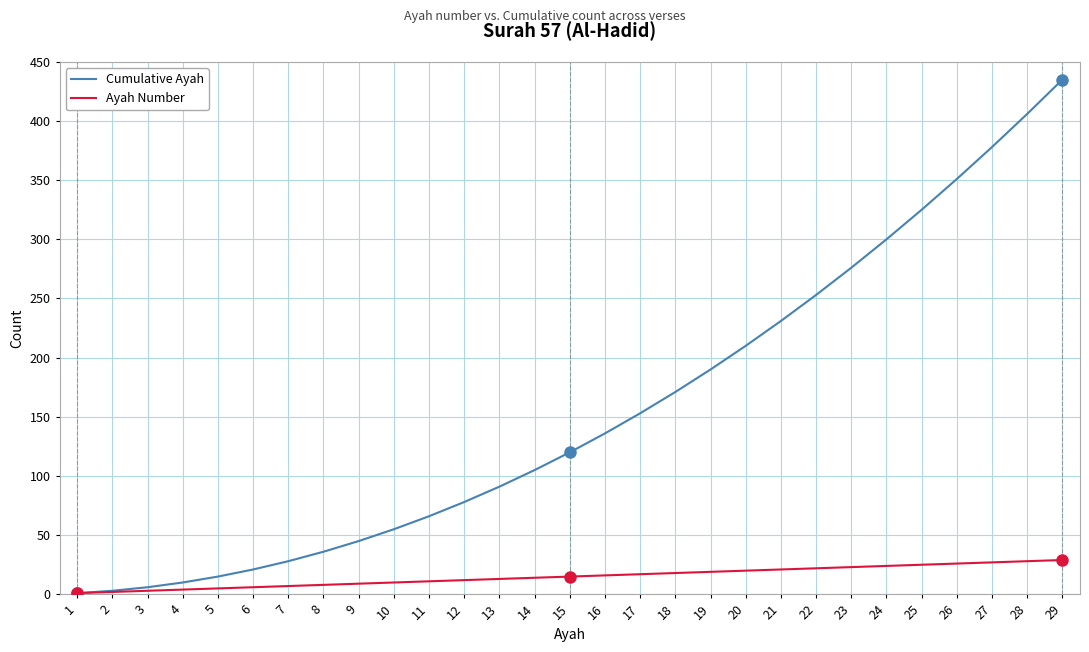

True or false: Cumulative Ayah has more than 2 interior local peaks.

False